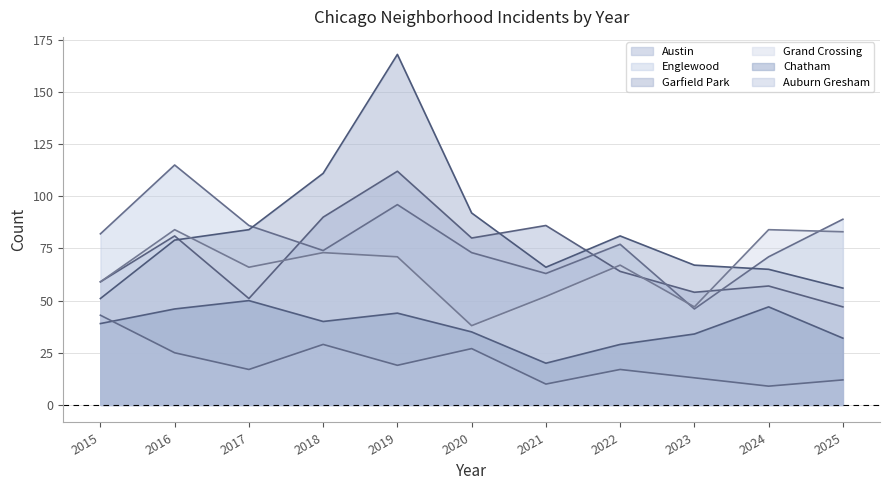

Read the Auburn Gresham value at 2024, to the nearest 10.

10